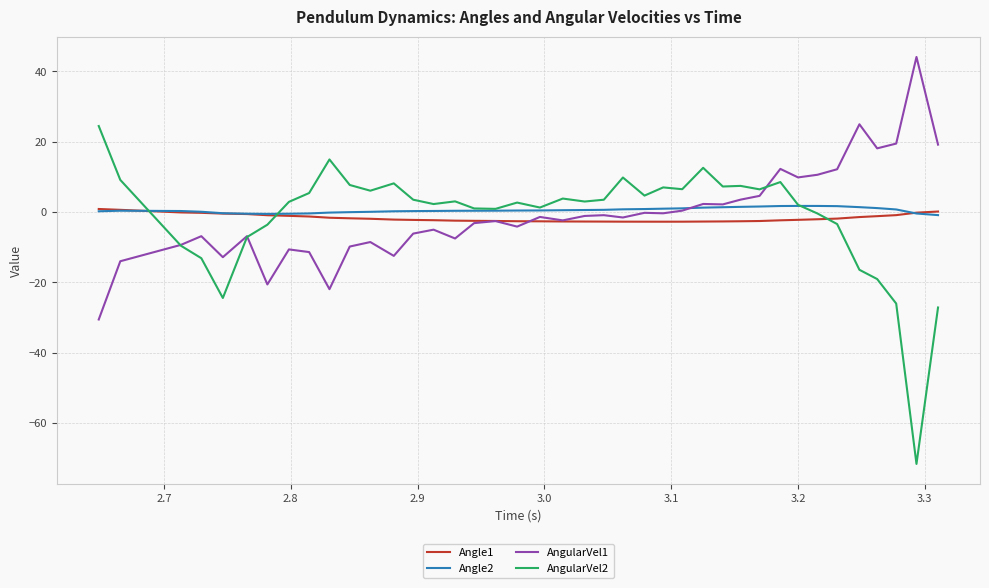

Which series has the largest total across all categories?

Angle2